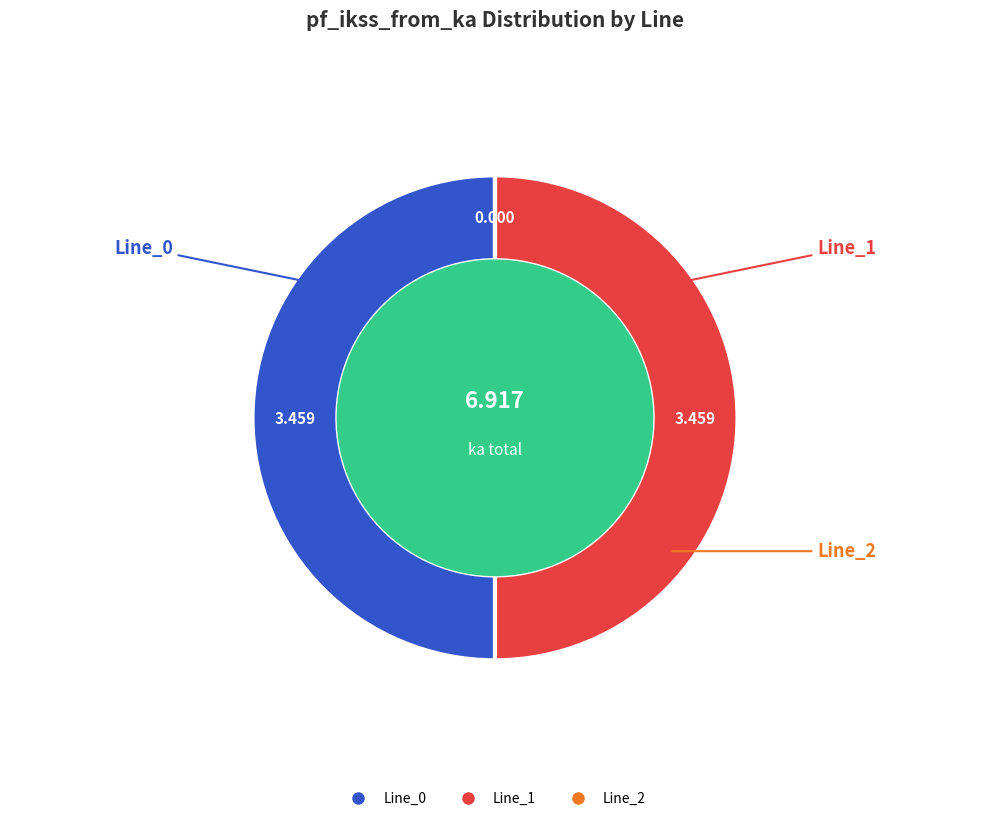

Which slice is the smallest?

Line_2